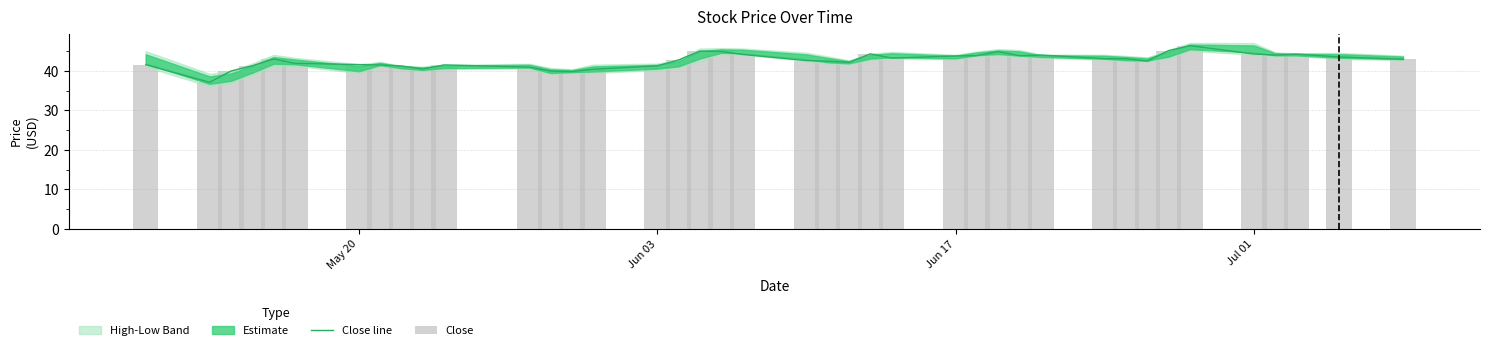

Is it true that Close line equals 41.6 at May 20?

True